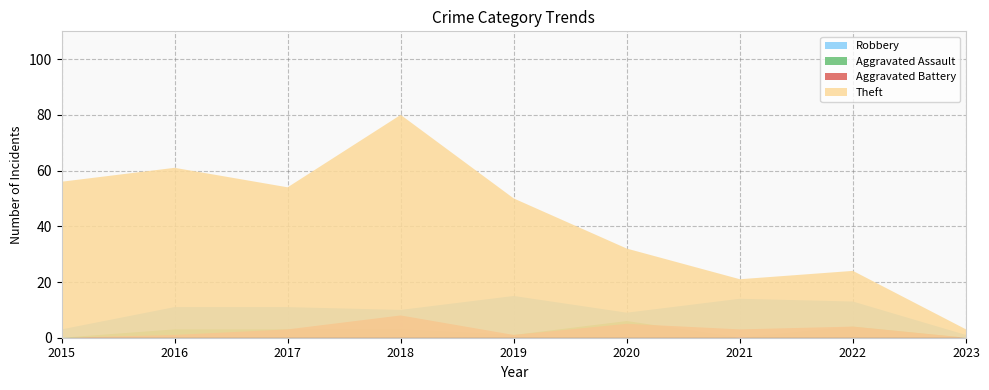

Reading right to left, what are all the values shown in this chart?

Robbery: 2023=1	2022=13	2021=14	2020=9	2019=15	2018=10	2017=11	2016=11	2015=3
Theft: 2023=3	2022=24	2021=21	2020=32	2019=50	2018=80	2017=54	2016=61	2015=56
Aggravated Assault: 2023=0	2022=4	2021=0	2020=6	2019=1	2018=3	2017=3	2016=3	2015=0
Aggravated Battery: 2023=0	2022=4	2021=3	2020=5	2019=1	2018=8	2017=3	2016=1	2015=0
Total: 2023=4	2022=49	2021=39	2020=53	2019=70	2018=101	2017=71	2016=76	2015=59